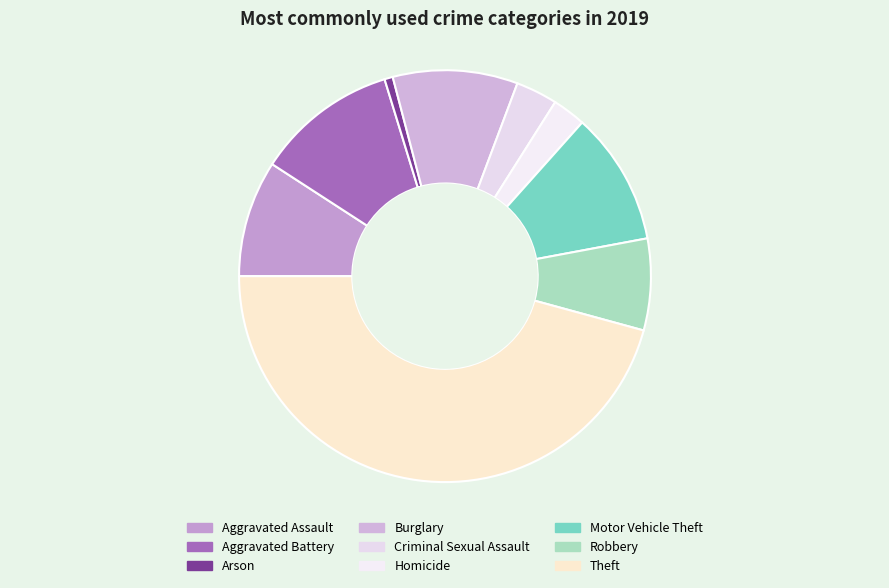

True or false: Homicide accounts for 3% of the total.

True